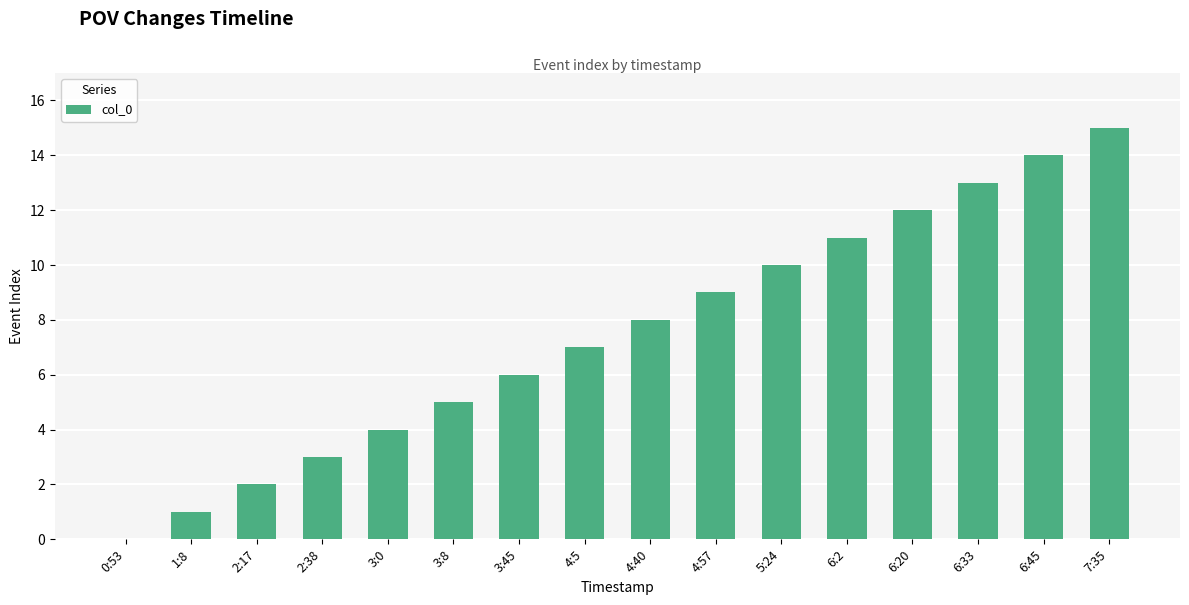

What is the maximum value shown in the chart?

15